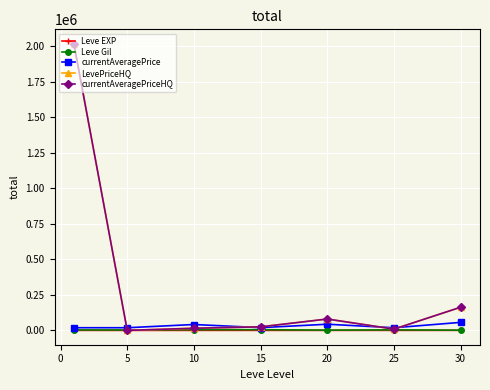

Is this an area chart (filled region under the line)?

No